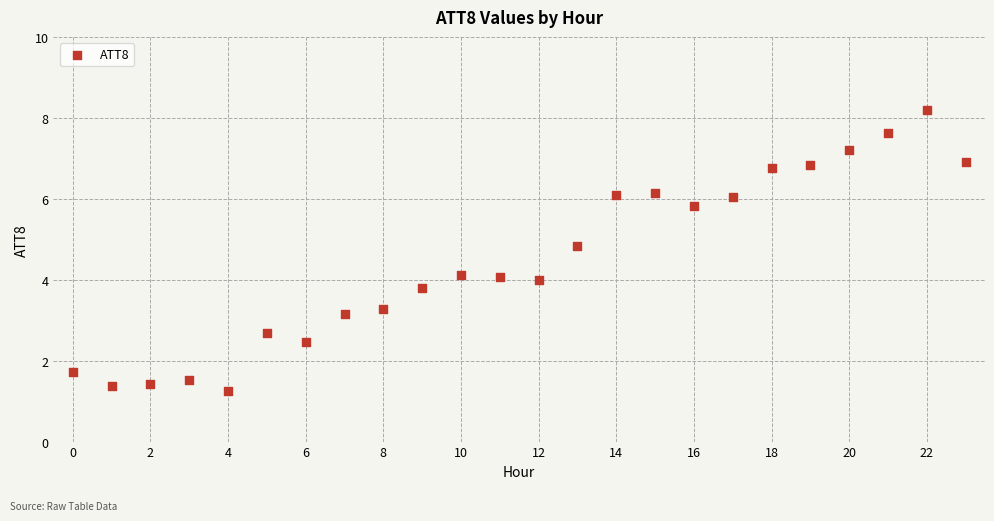

What is the range of Y values (max minus min)?

7.0